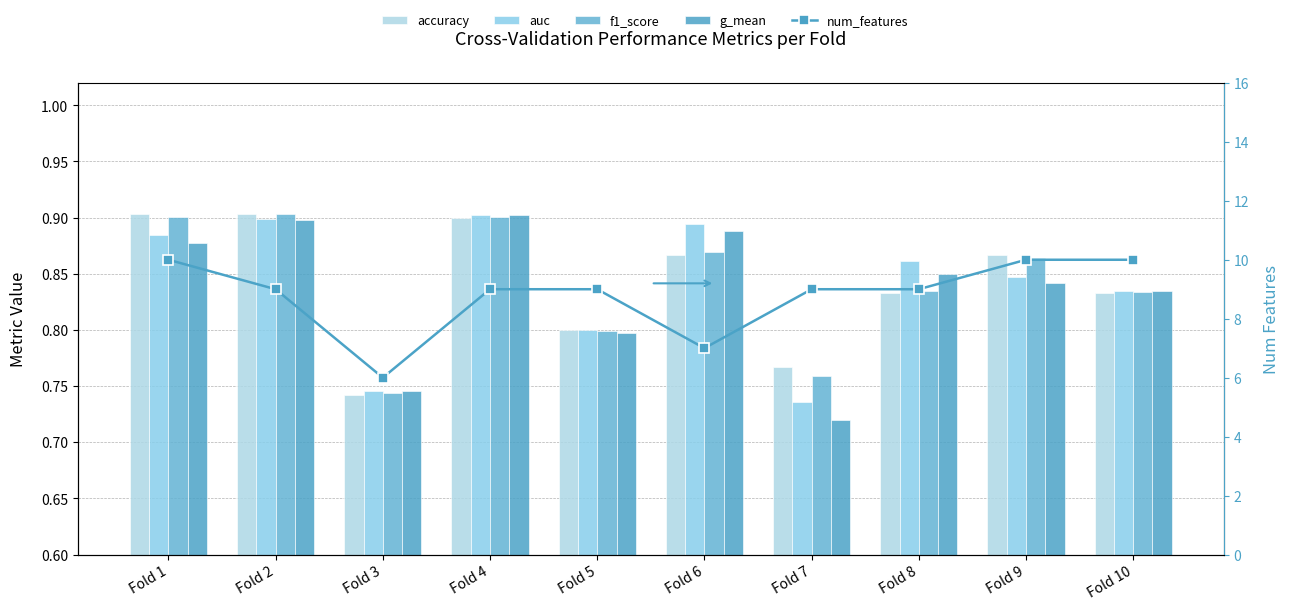

At how many categories does at least one series exceed 6?

9